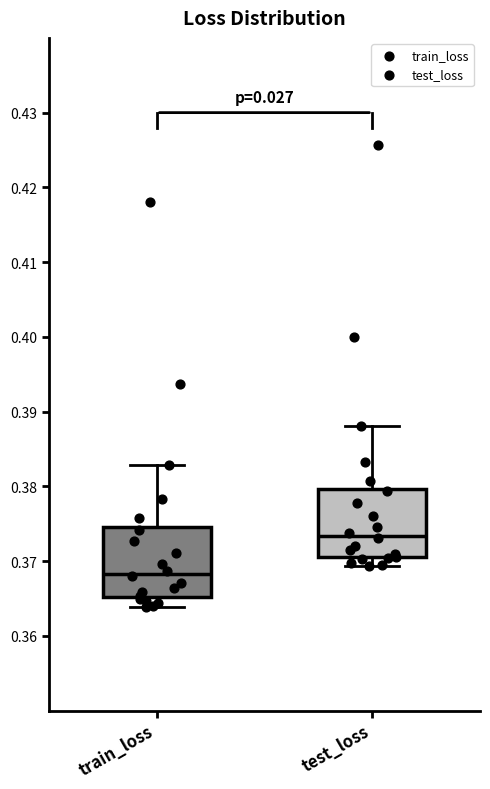

Which box's median line is the lowest?

train_loss